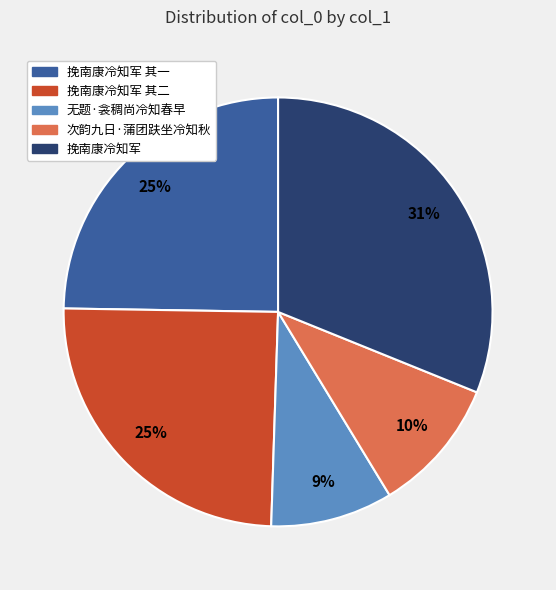

How many segments does this pie chart have?

5